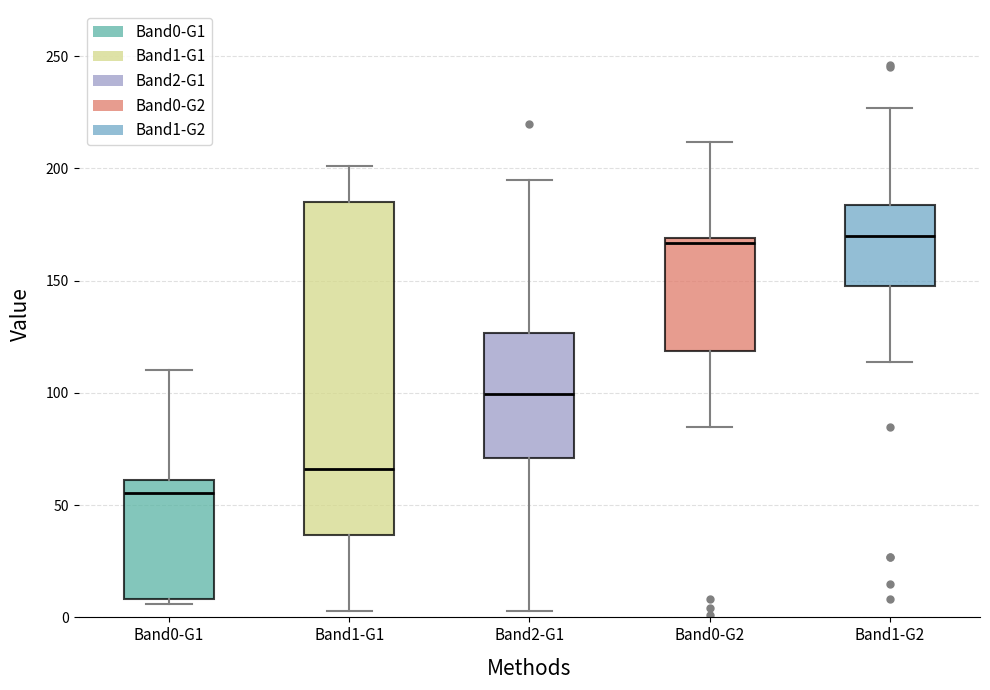

Reading left to right, transcribe this box plot: for each box, give where its median line is, the range the box spans, and where its two whiskers end, as read against the y-axis. The values are not printed on the chart, so give them approximately, as read against the axis.

Band0-G1: median 55, box 10 to 60, whiskers 5 to 110
Band1-G1: median 65, box 35 to 185, whiskers 5 to 200
Band2-G1: median 100, box 70 to 125, whiskers 5 to 195
Band0-G2: median 165, box 120 to 170, whiskers 85 to 210
Band1-G2: median 170, box 150 to 185, whiskers 115 to 225